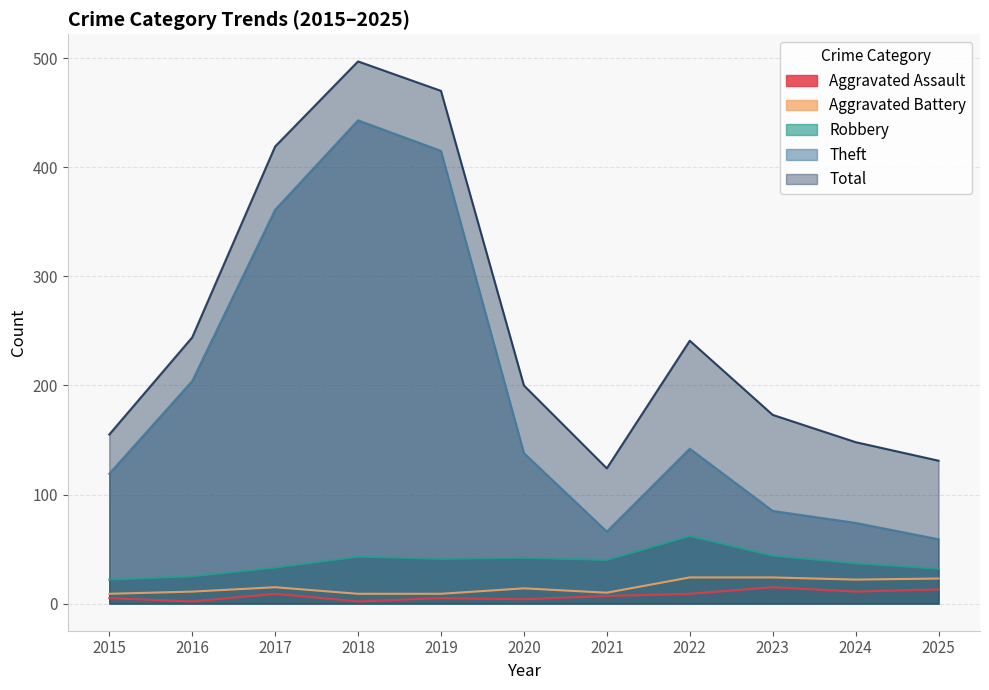

Reading right to left, list all the values displayed in this chart.

Aggravated Assault: 2025=13	2024=11	2023=15	2022=9	2021=7	2020=4	2019=5	2018=2	2017=9	2016=2	2015=5
Aggravated Battery: 2025=23	2024=22	2023=24	2022=24	2021=10	2020=14	2019=9	2018=9	2017=15	2016=11	2015=9
Robbery: 2025=32	2024=37	2023=44	2022=62	2021=40	2020=42	2019=41	2018=43	2017=33	2016=25	2015=22
Theft: 2025=59	2024=74	2023=85	2022=142	2021=66	2020=138	2019=415	2018=443	2017=361	2016=204	2015=119
Total: 2025=131	2024=148	2023=173	2022=241	2021=124	2020=200	2019=470	2018=497	2017=419	2016=244	2015=155